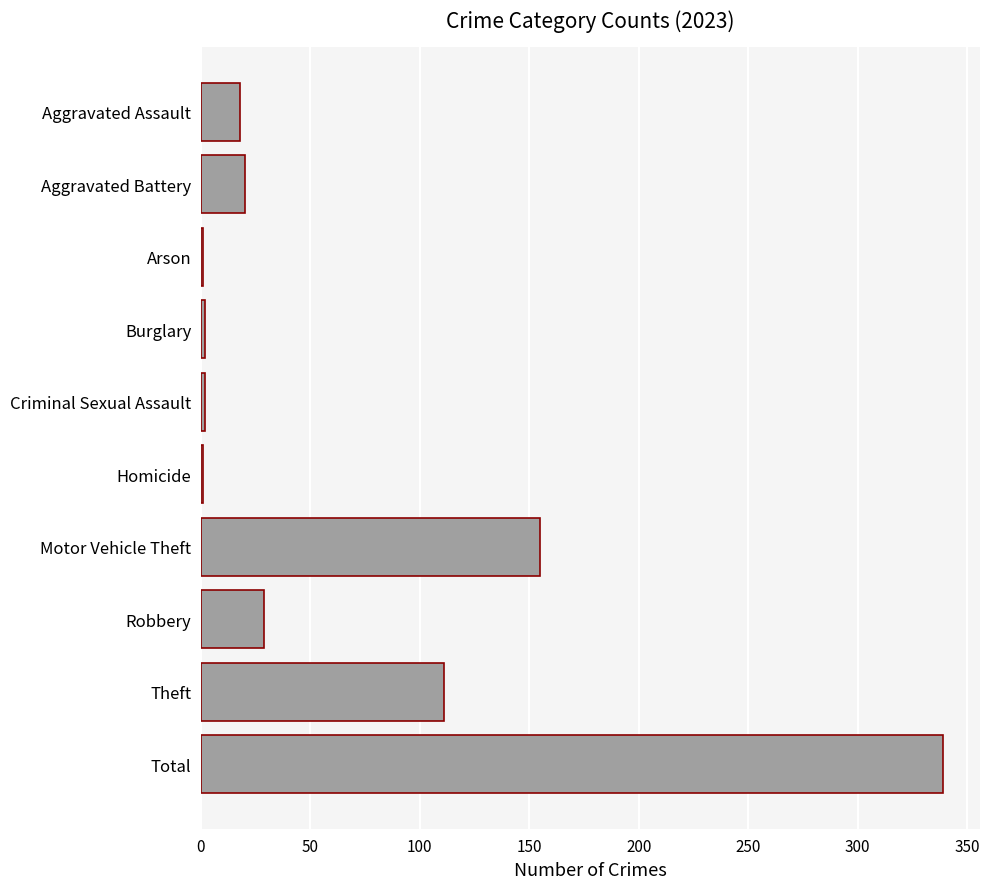

The chart shows a value of 1 at Homicide. True or false?

True